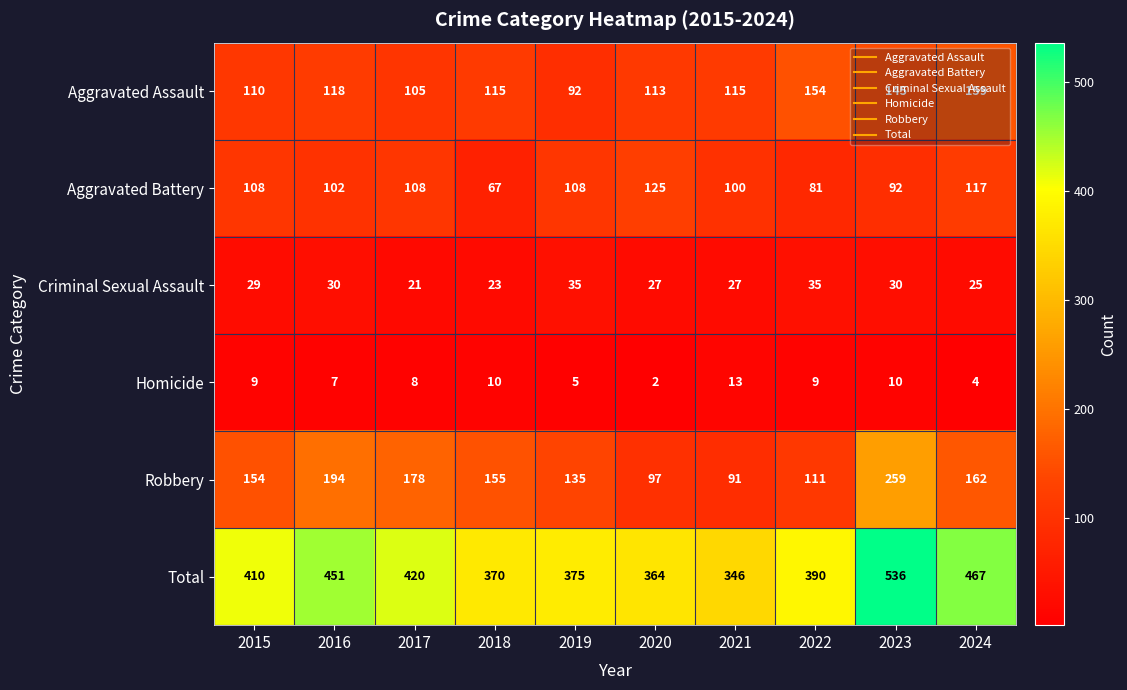

Is it true that Robbery equals 149 at 2020?

False